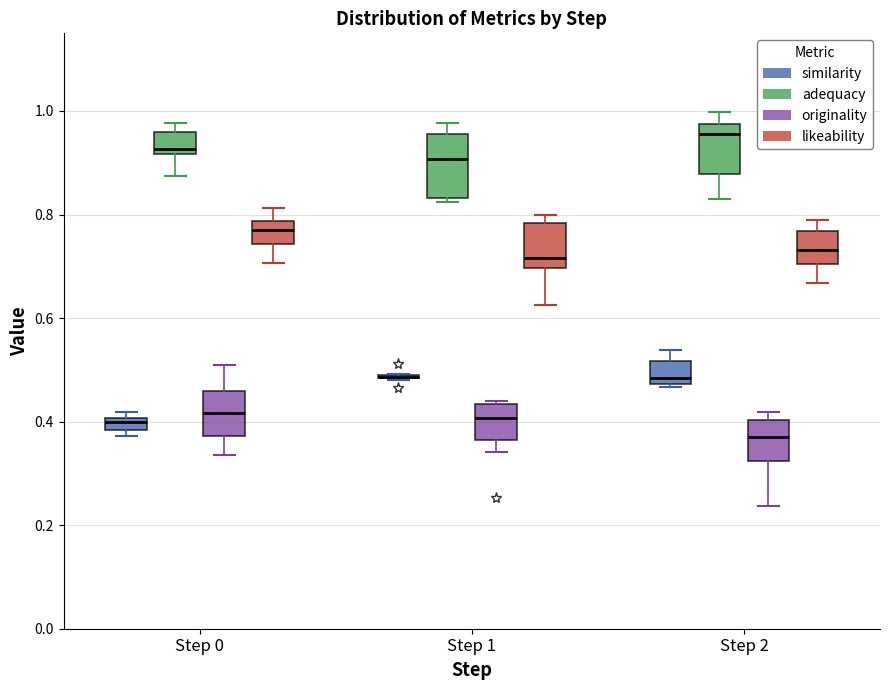

Which box is the tallest, from its lower edge to its upper edge?

Step 1 (adequacy)